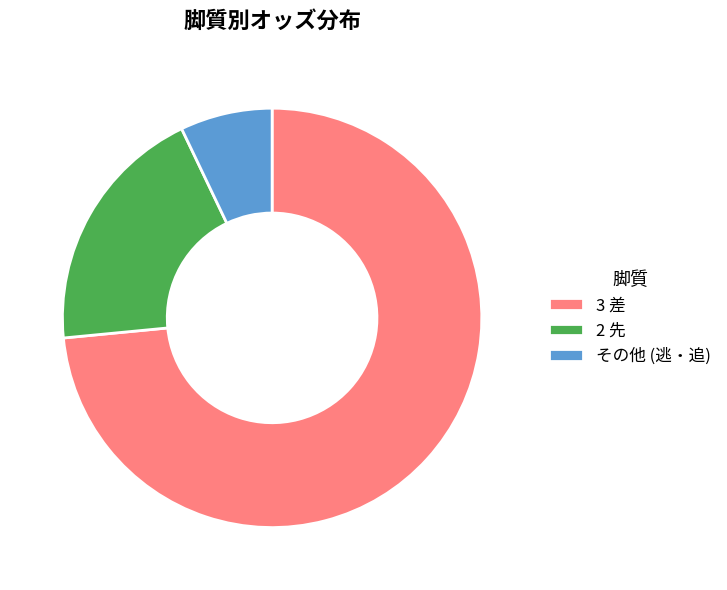

Between その他 (逃・追) and 2 先, which is larger?

2 先